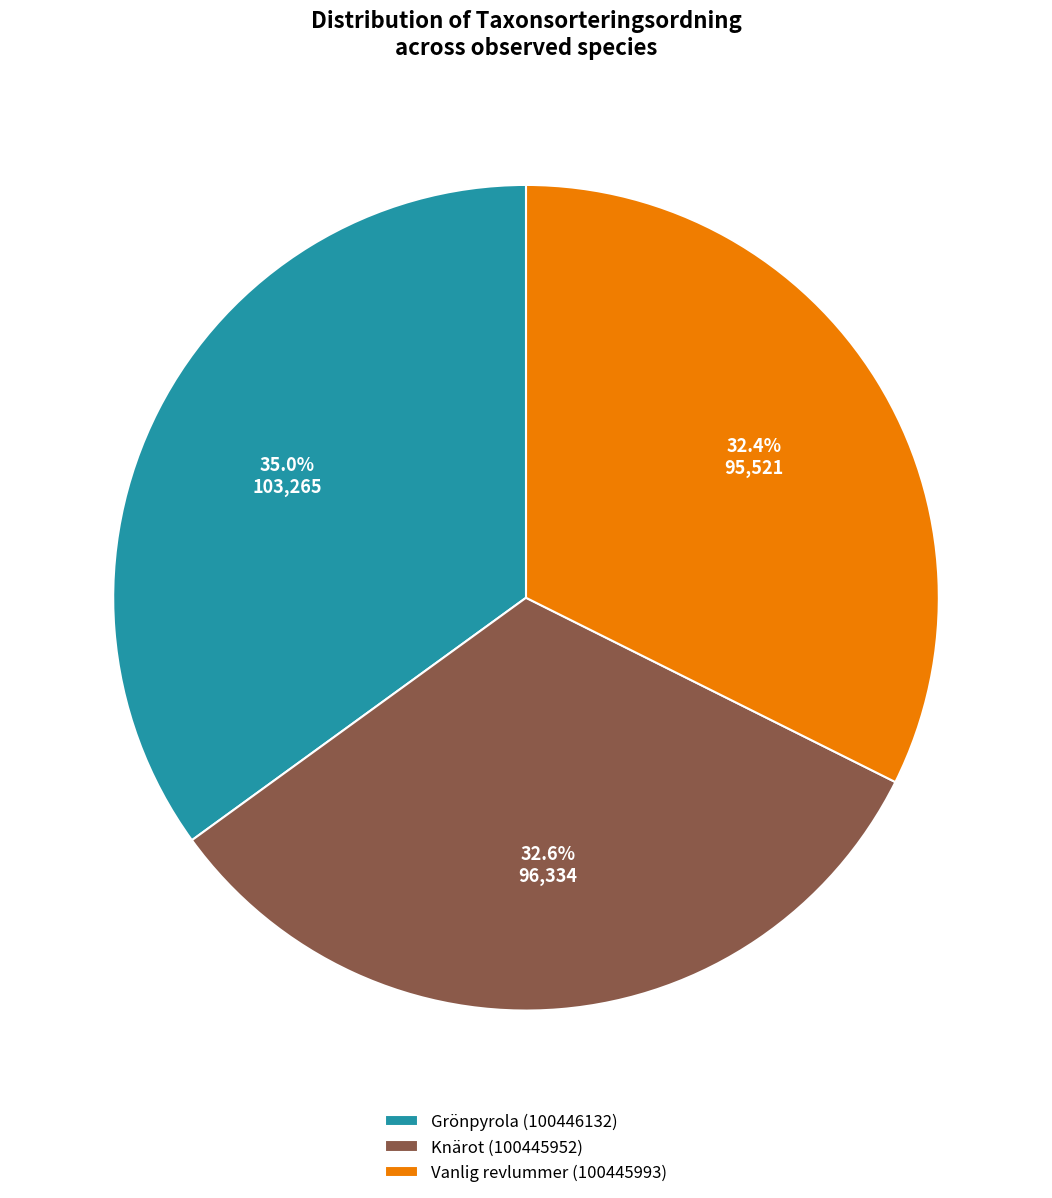

True or false: Grönpyrola (100446132) accounts for 35% of the total.

True